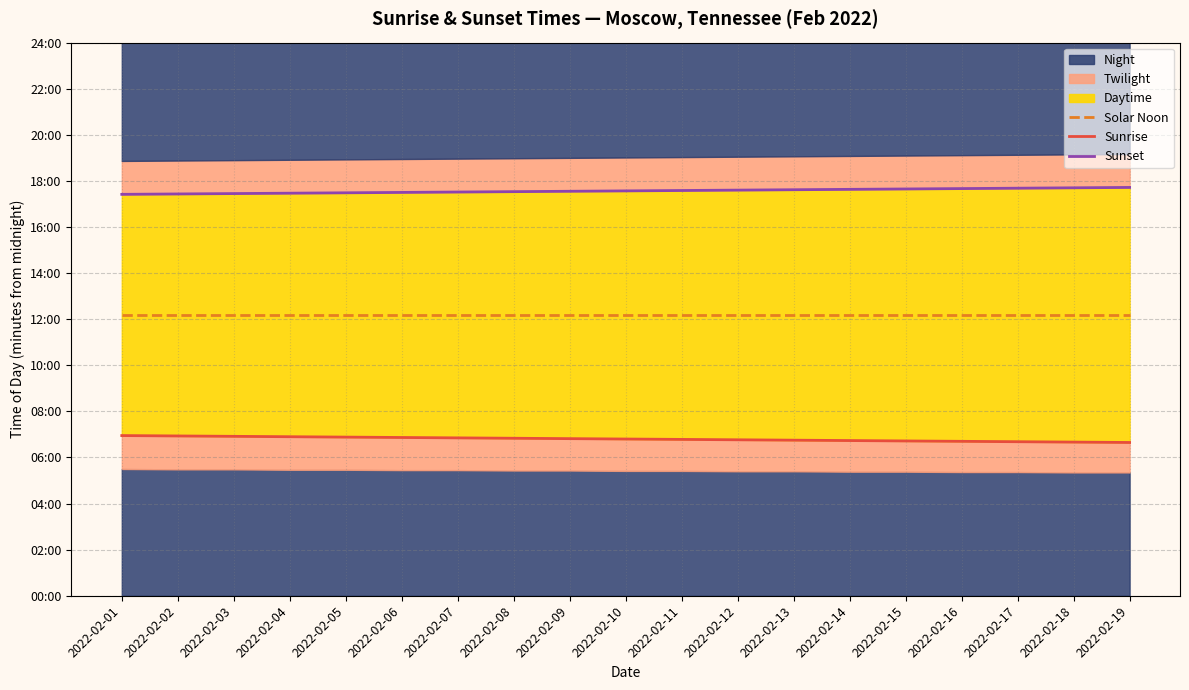

True or false: Sunrise and Sunset intersect in this chart.

False